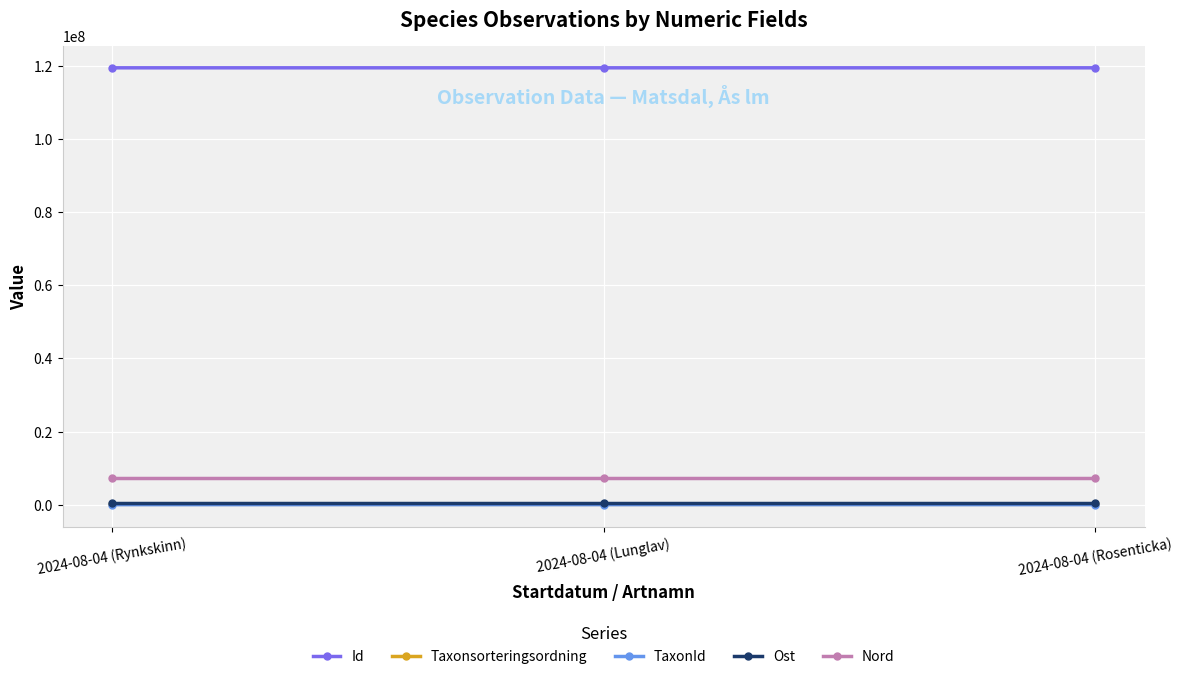

What is the label of the 2nd point from the right?

2024-08-04 (Lunglav)